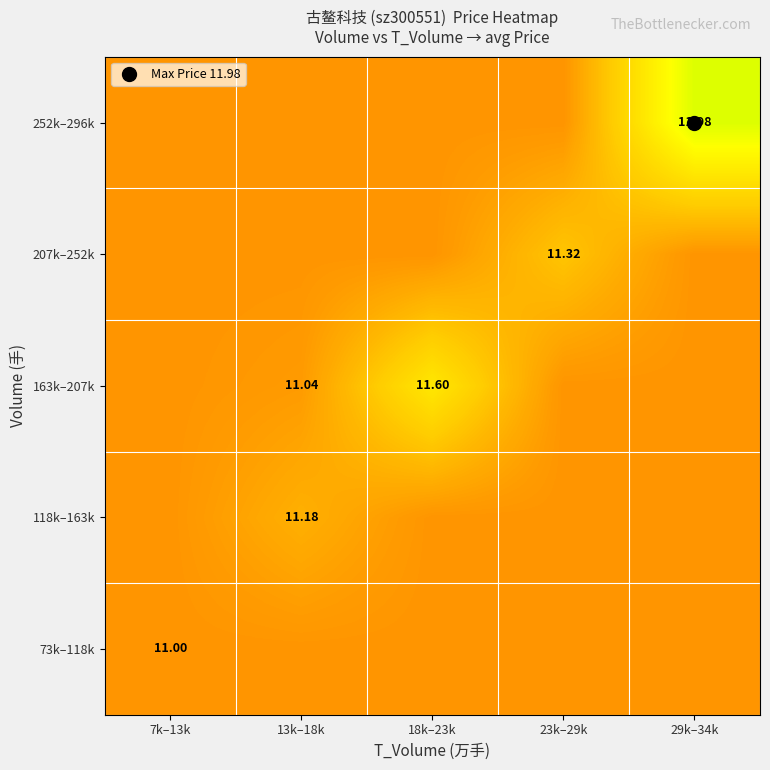

What is the total value across all series at 7k–13k?

55.0